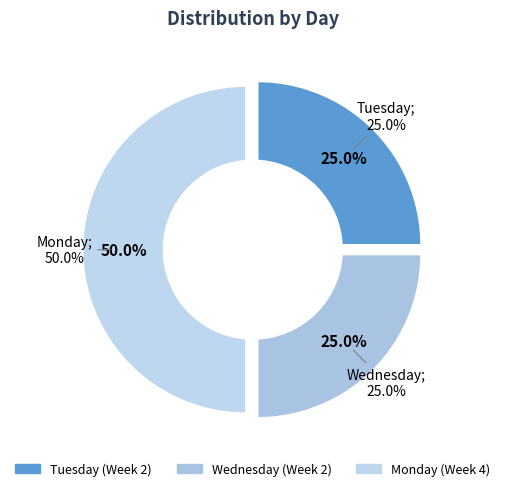

What percentage is the Tuesday slice, to the nearest percent?

25%